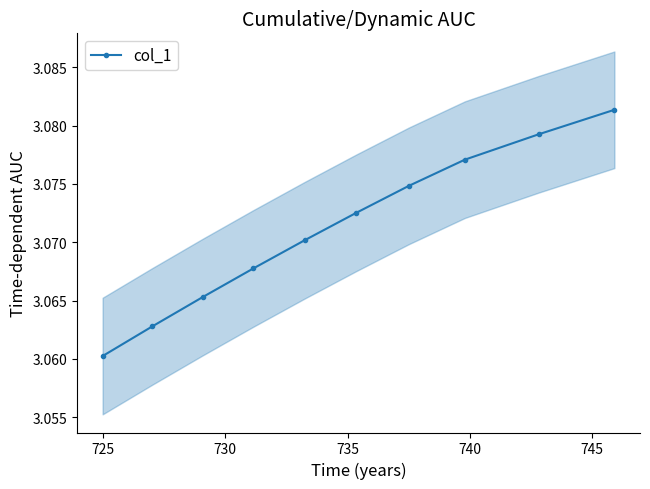

Count the number of categories in the chart.

10